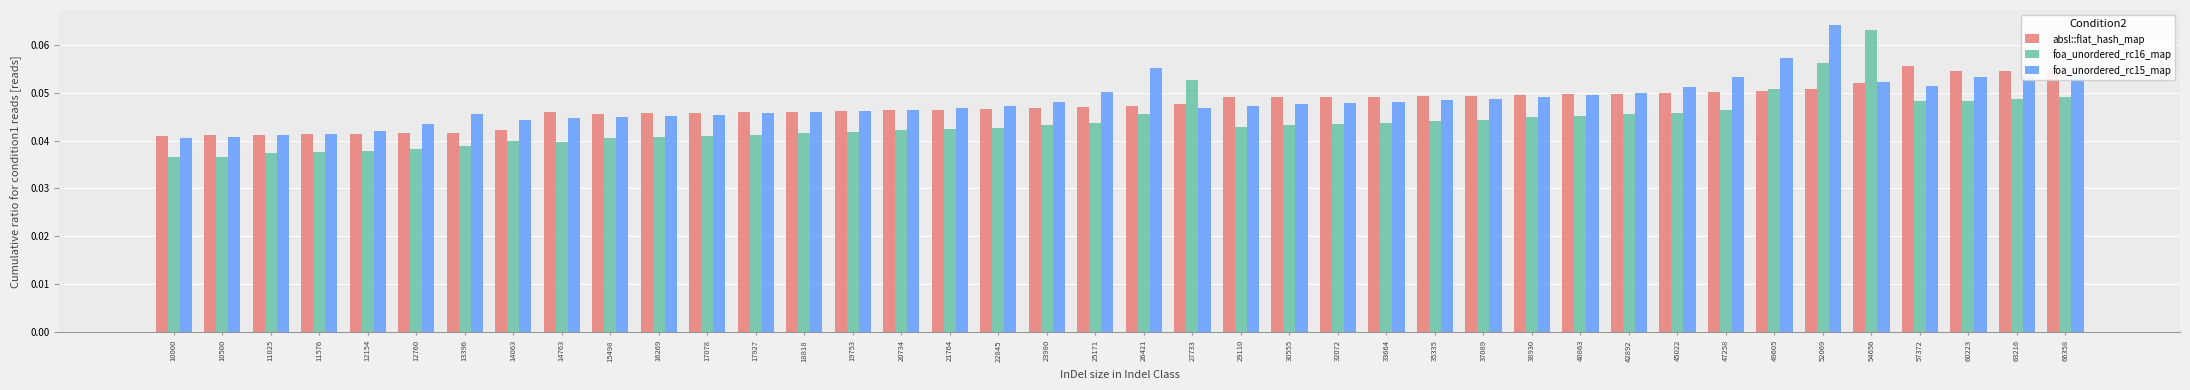

How many absl::flat_hash_map values are between 0 and 1?

40